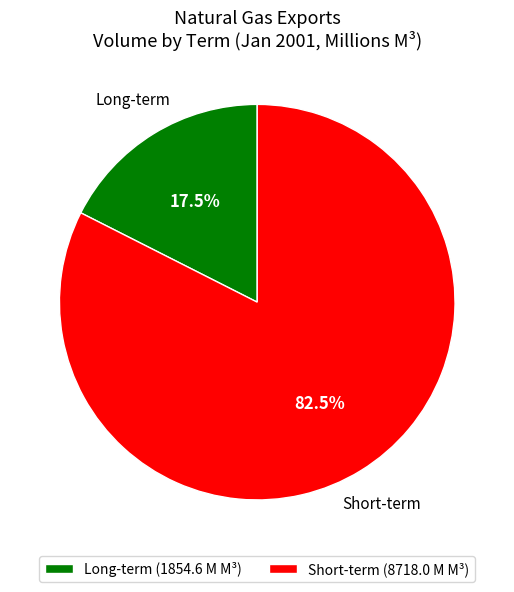

Combined, what portion of the pie is Long-term and Short-term?

100.0%